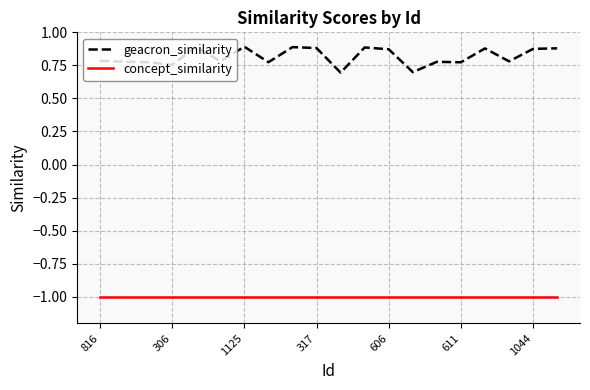

Which series has the largest range (max minus min)?

geacron_similarity